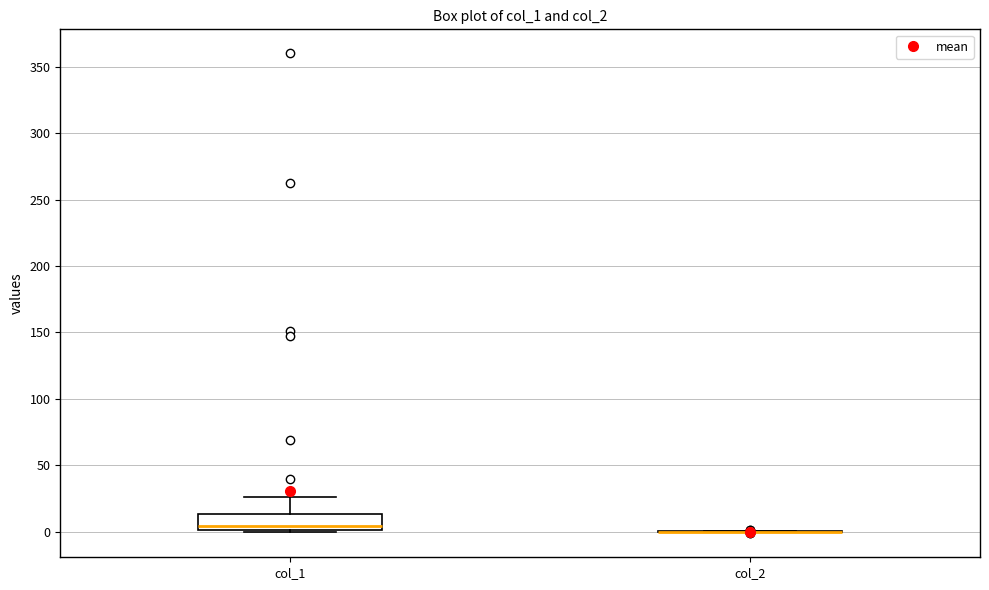

Reading left to right, transcribe this box plot: for each box, give where its median line is, the range the box spans, and where its two whiskers end, as read against the y-axis. The values are not printed on the chart, so give them approximately, as read against the axis.

col_1: median 5, box 0 to 15, whiskers 0 to 25
col_2: box collapsed to a line at 0, whiskers 0 to 0